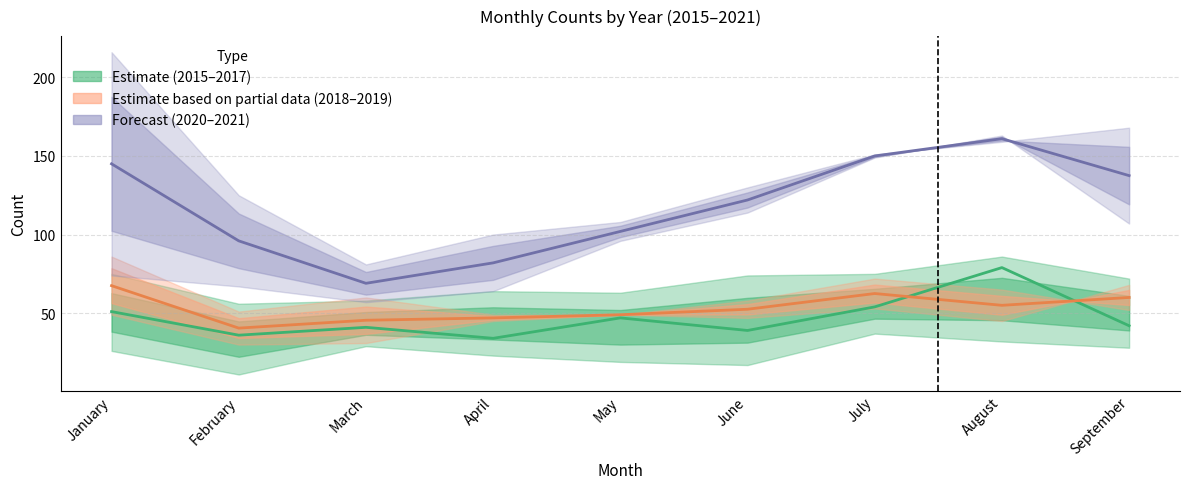

How many values in the Estimate (2015–2017) series exceed 42?

4